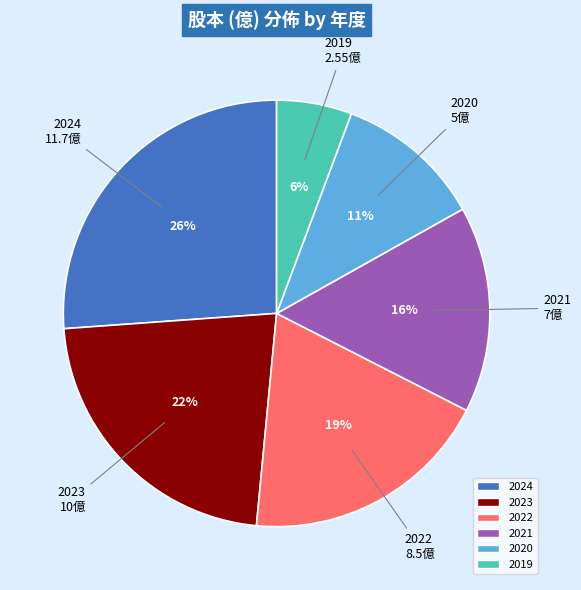

Is 2022 the majority of the pie?

No